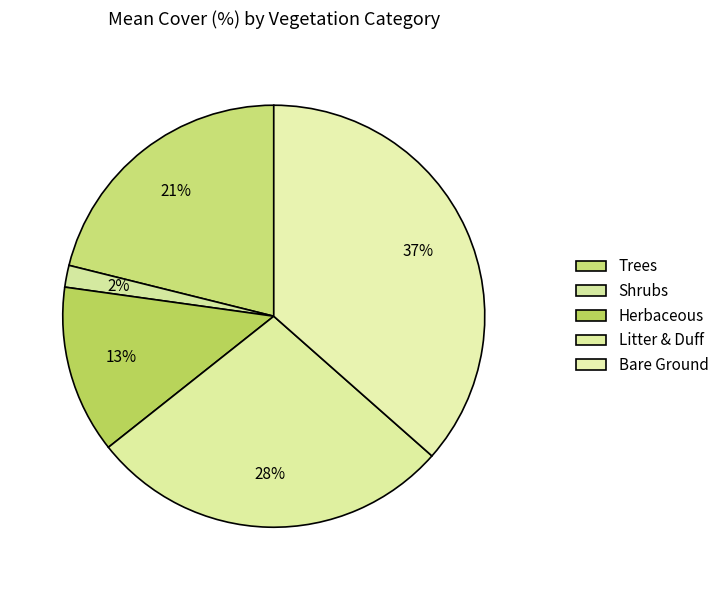

How many segments does this pie chart have?

5